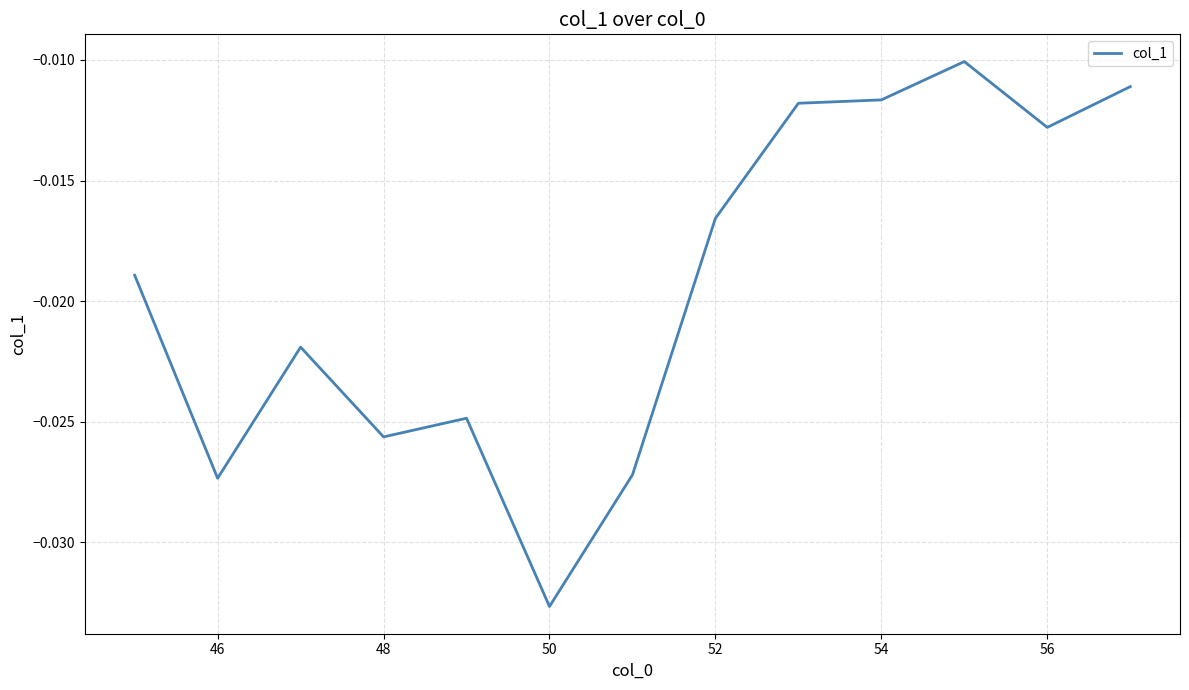

Is this an area chart (filled region under the line)?

No